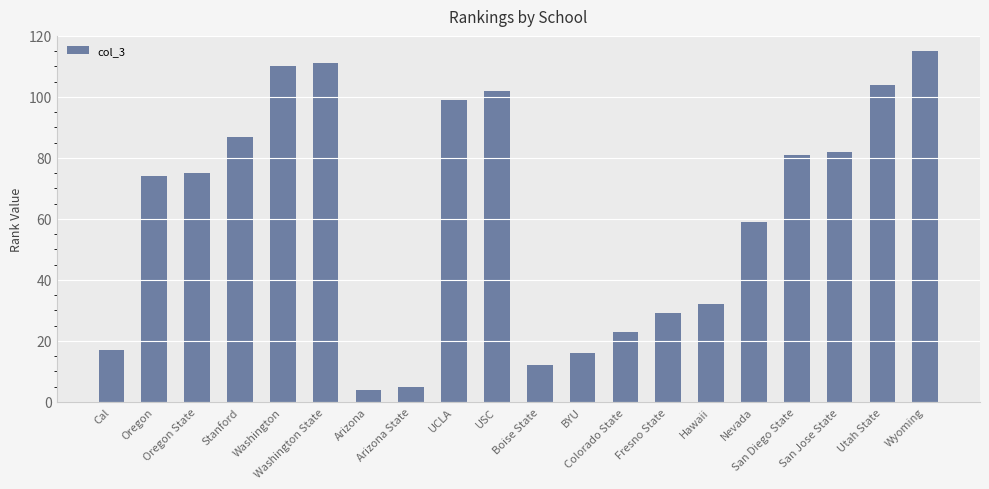

How many data points does each series have?

20